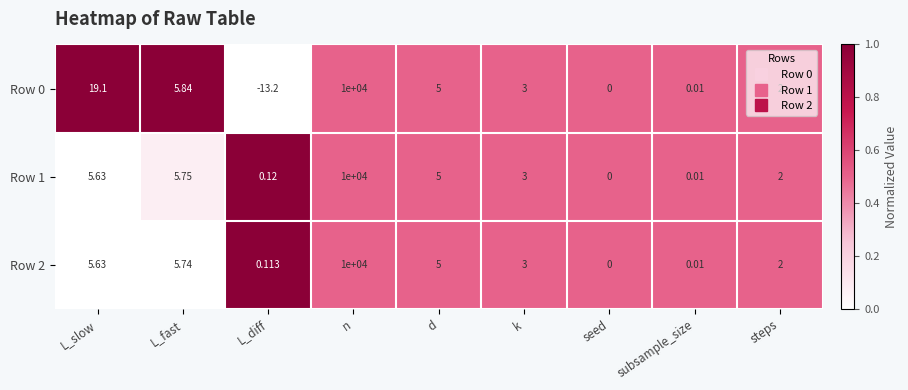

Is the value of Row 2 at L_fast greater than the value of Row 0 at L_fast?

No